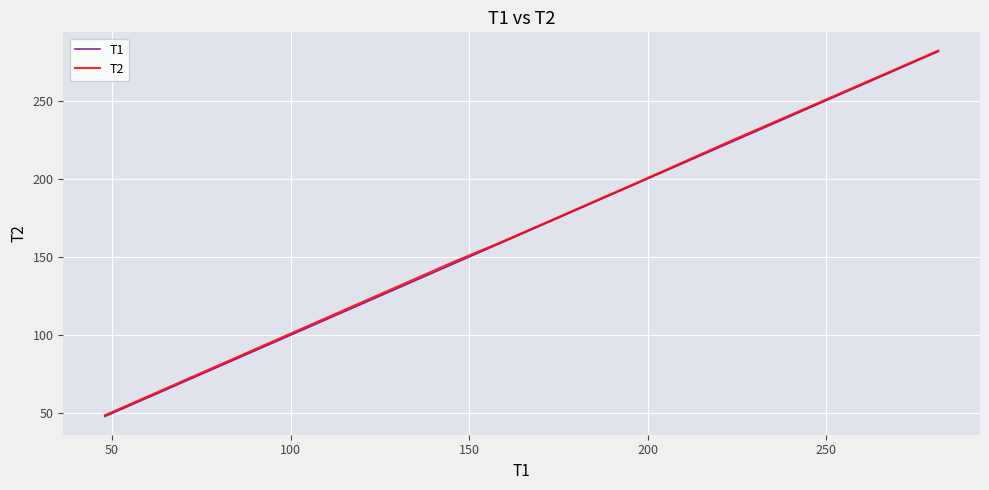

True or false: T1 has more than 1 interior local peaks.

False